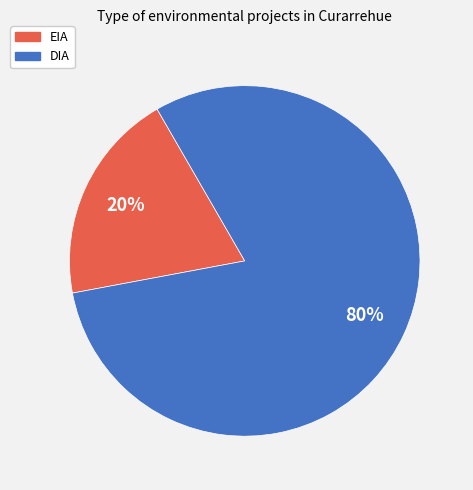

Combined, do EIA and DIA account for over 50%?

Yes